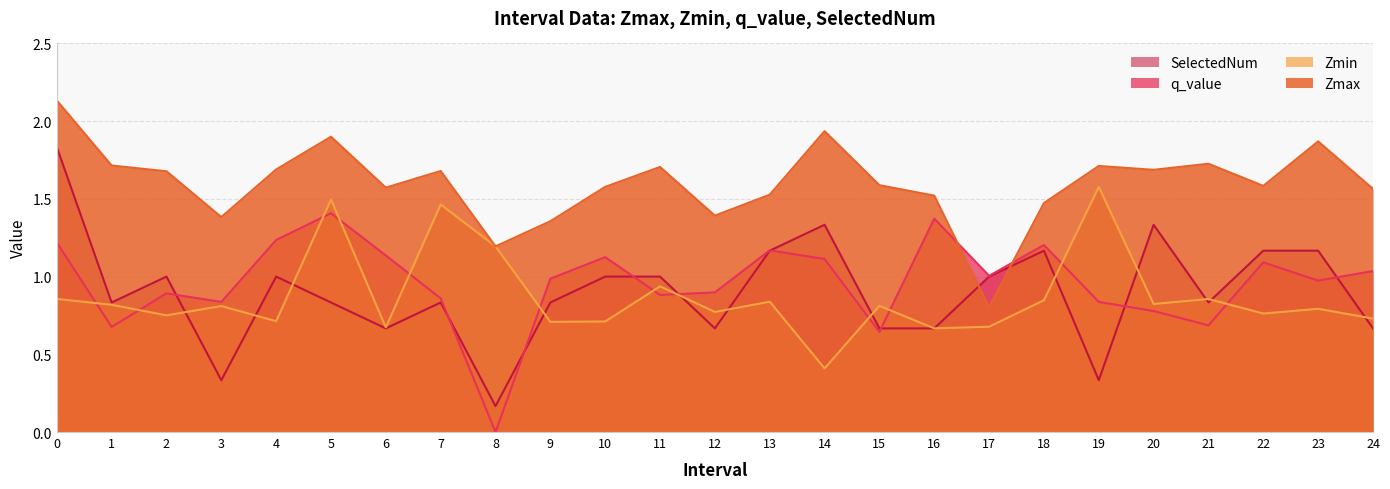

Between 24 and 16, which is larger?

24